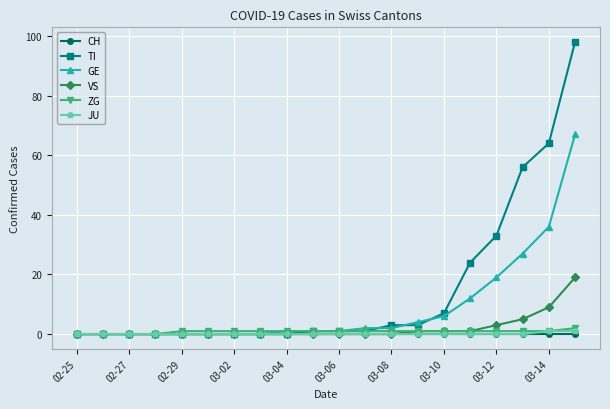

Which series has the widest spread of values?

TI